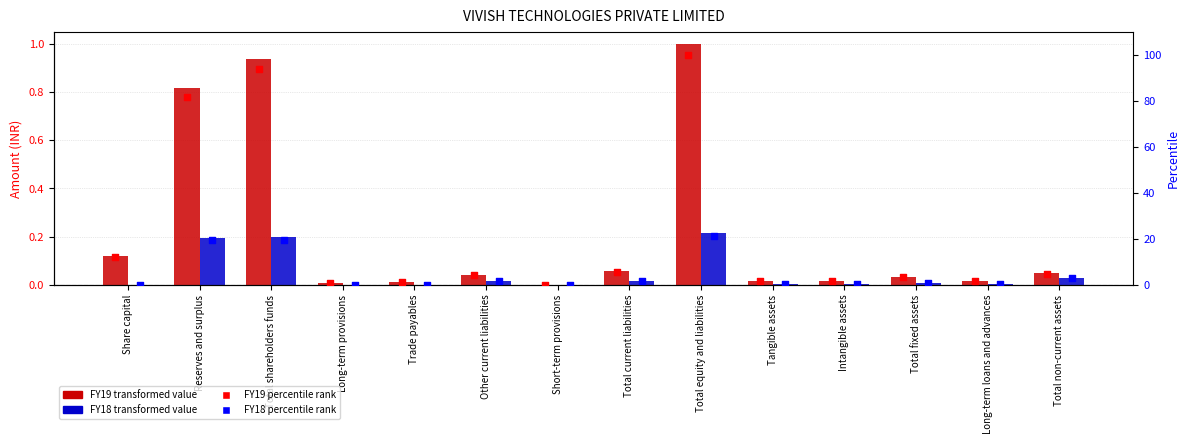

Which series contains the lowest Y value?

FY18